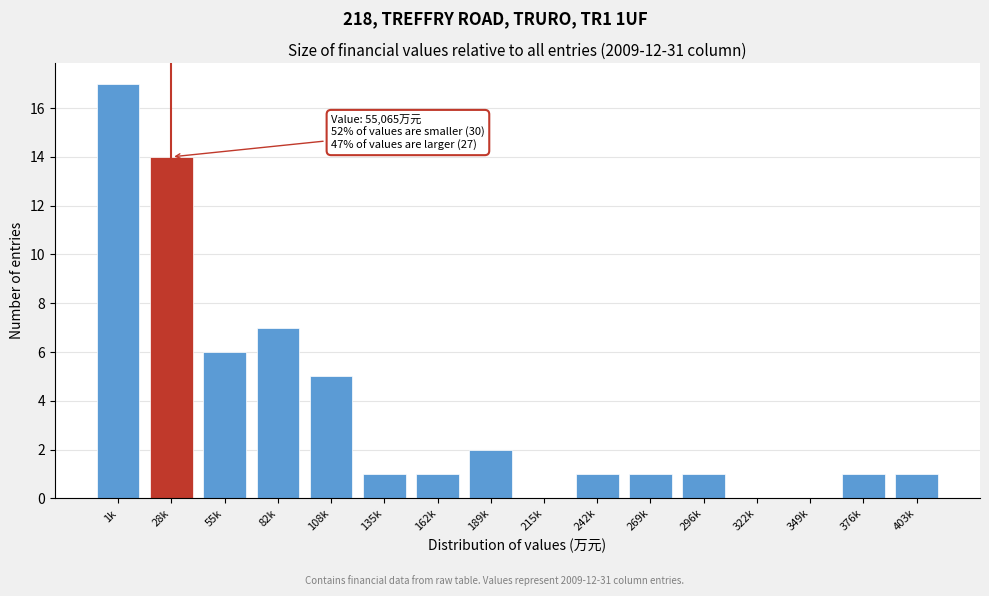

Reading left to right, transcribe all the data shown in this chart.

1k=17	28k=14	55k=6	82k=7	108k=5	135k=1	162k=1	189k=2	215k=0	242k=1	269k=1	296k=1	322k=0	349k=0	376k=1	403k=1